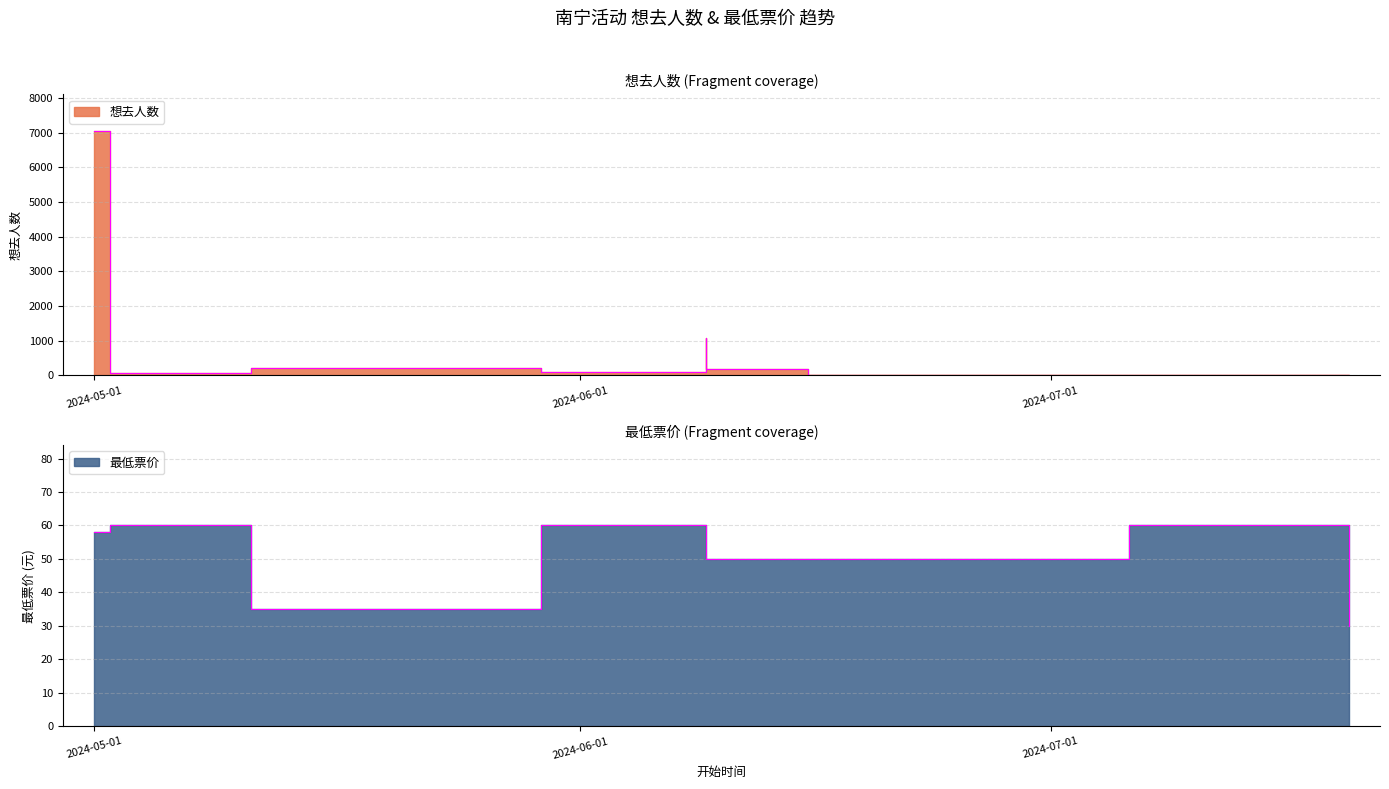

Reading right to left, what are all the values shown in this chart?

想去人数: 12	20	10	172	1086	108	202	57	7045
最低票价: 30	60	50	50	50	60	35	60	58